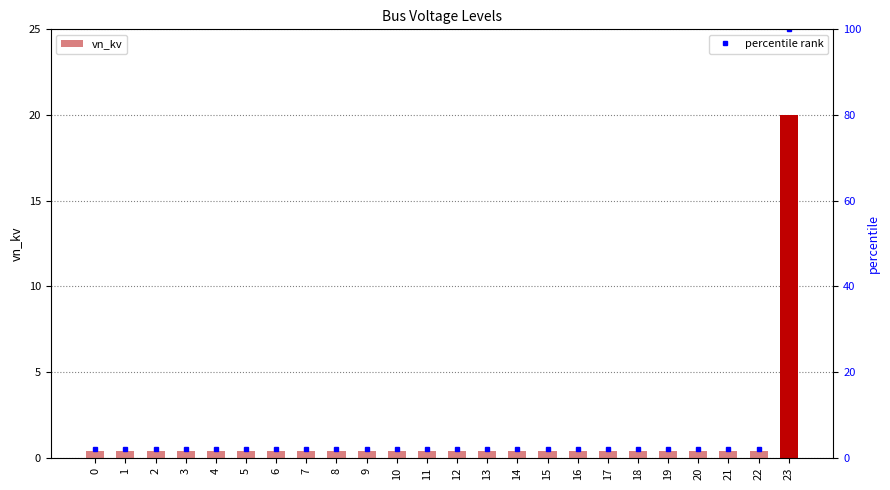

How many groups of bars are there?

24